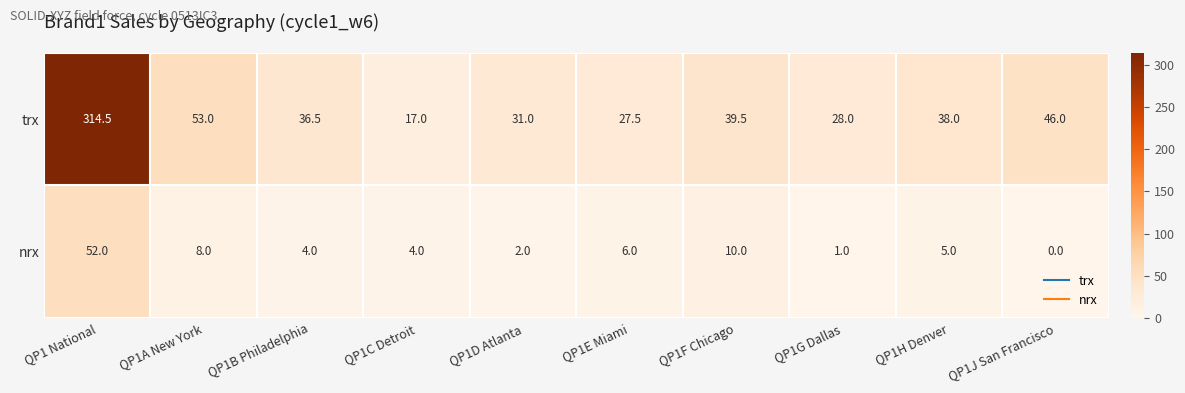

Which series has the largest total across all categories?

trx